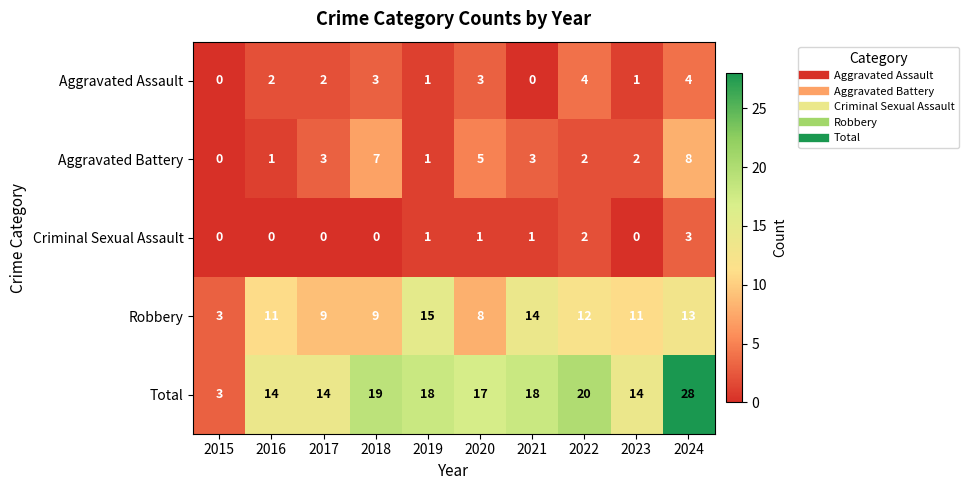

How many values in the Robbery series are below 11?

4